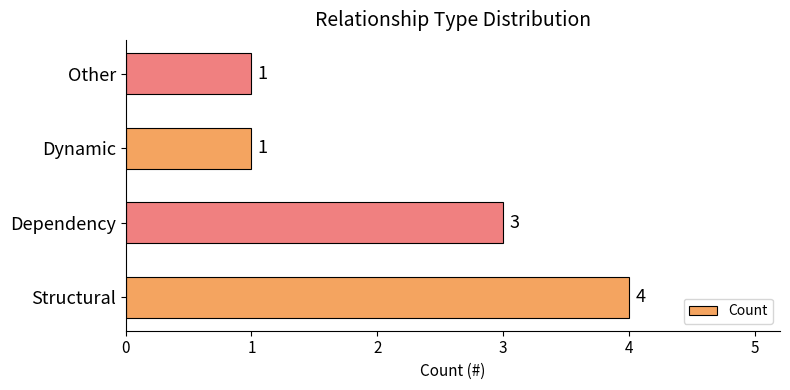

What is the minimum value shown in the chart?

1